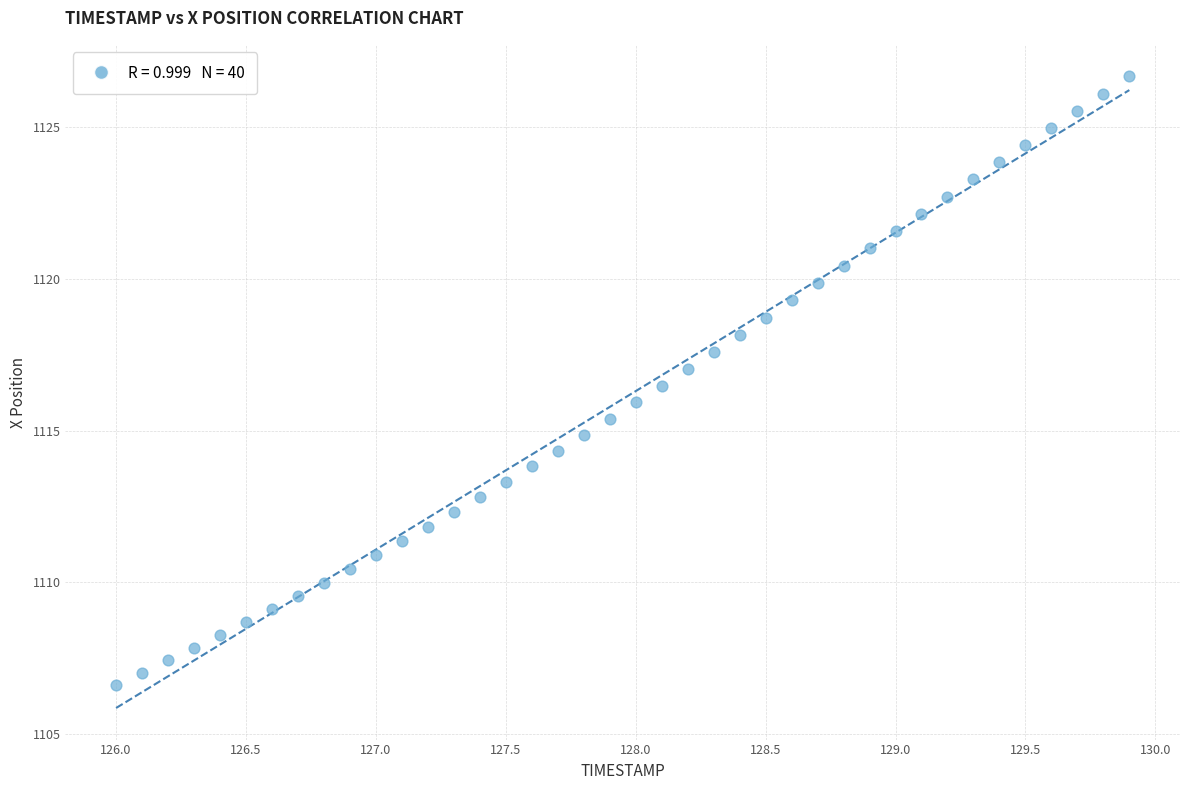

What is the range of X values (max minus min)?

3.9